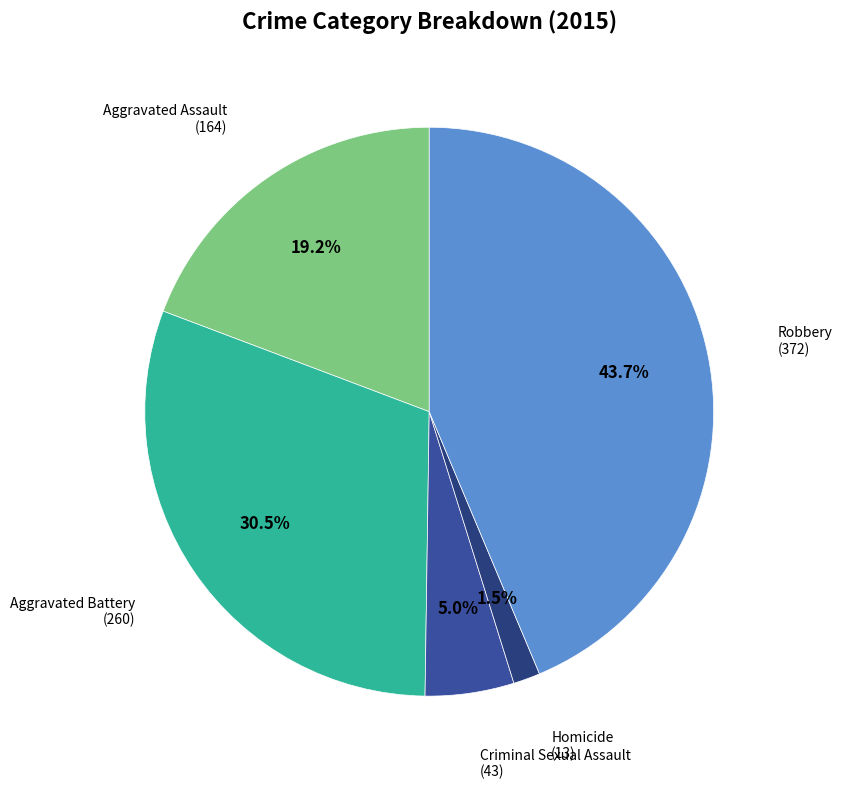

To the nearest percent, what is the difference between the Aggravated Battery and Robbery slice percentages?

13%